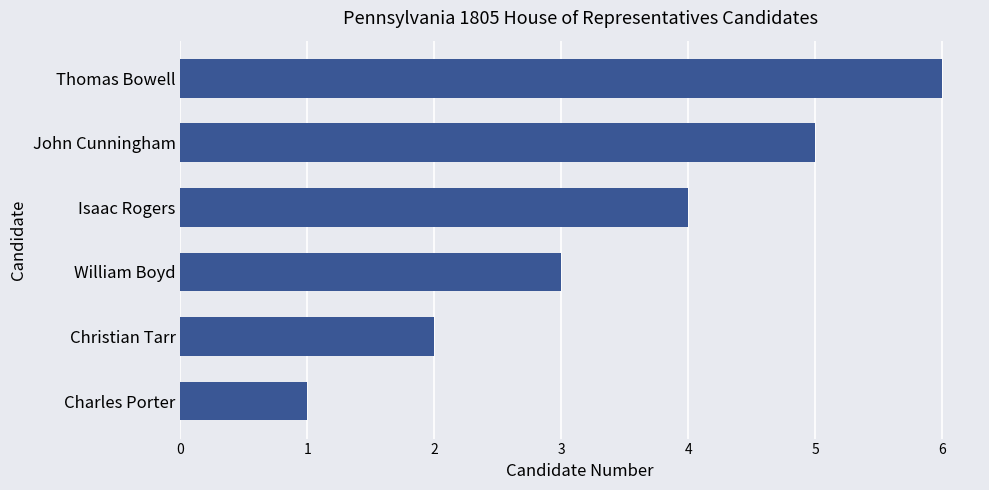

Count the values in the range 2 to 5.

4